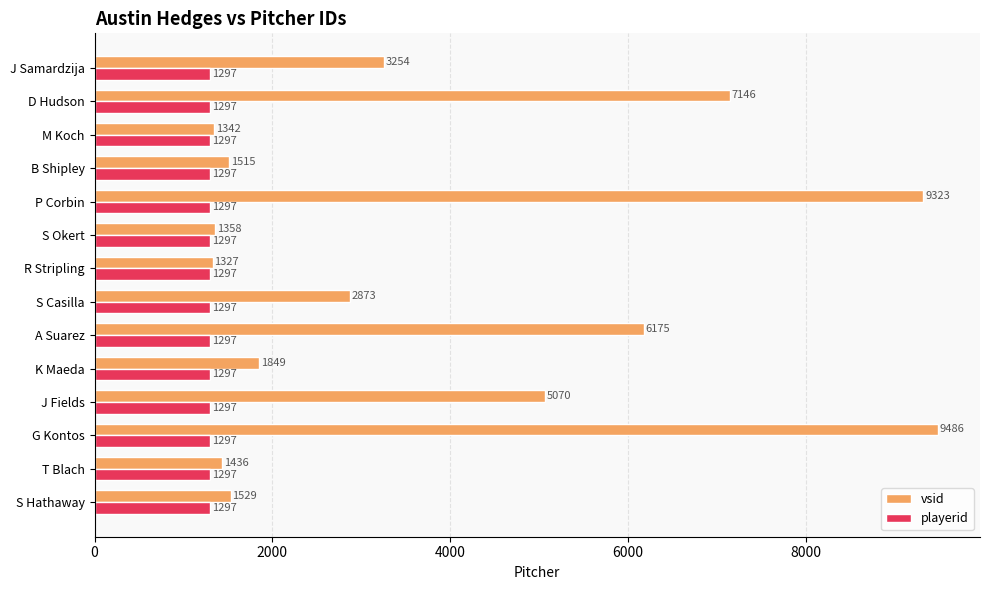

What is the approximate value of playerid at R Stripling?

1297